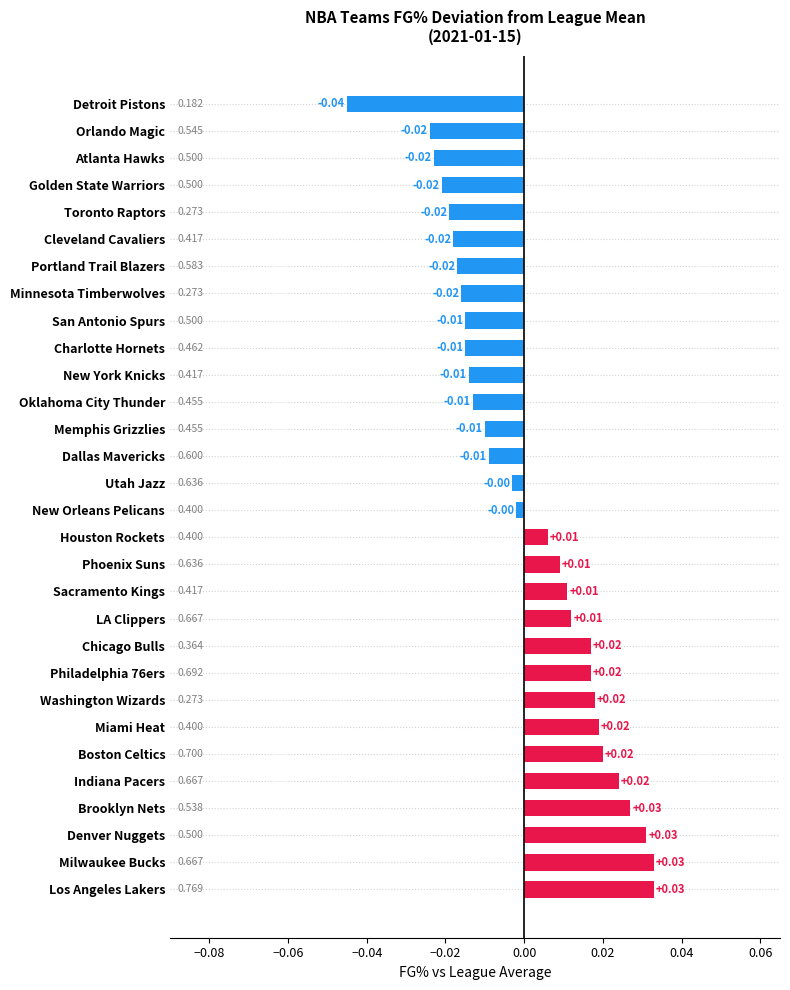

Which label corresponds to the smallest value in the chart?

Detroit Pistons